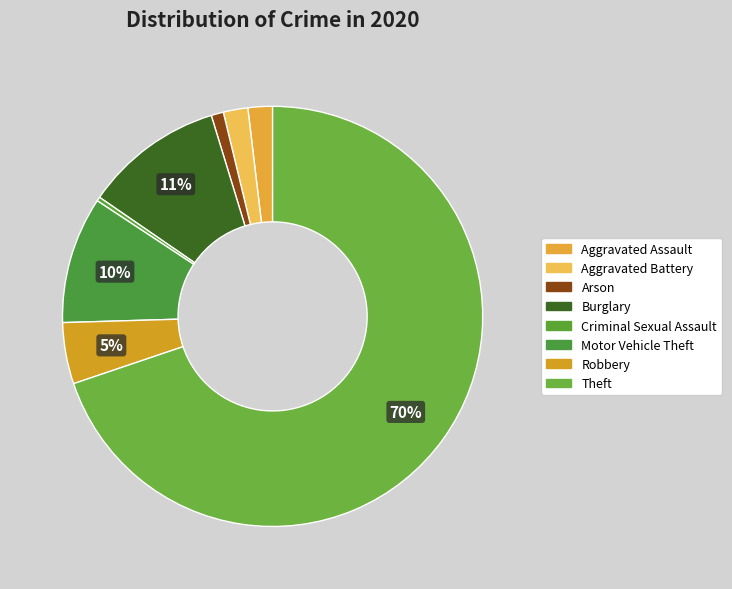

Count the number of slices in the pie.

8